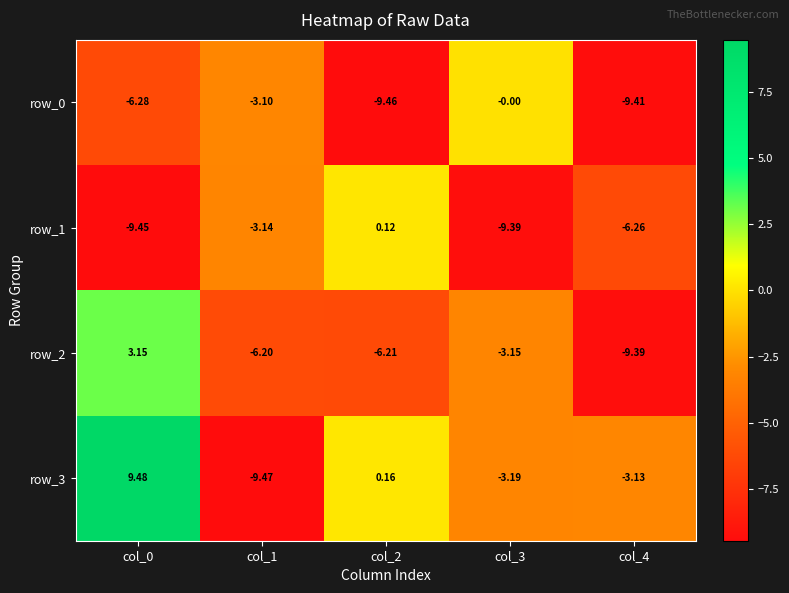

Is the value of row_3 at col_1 greater than the value of row_0 at col_4?

No